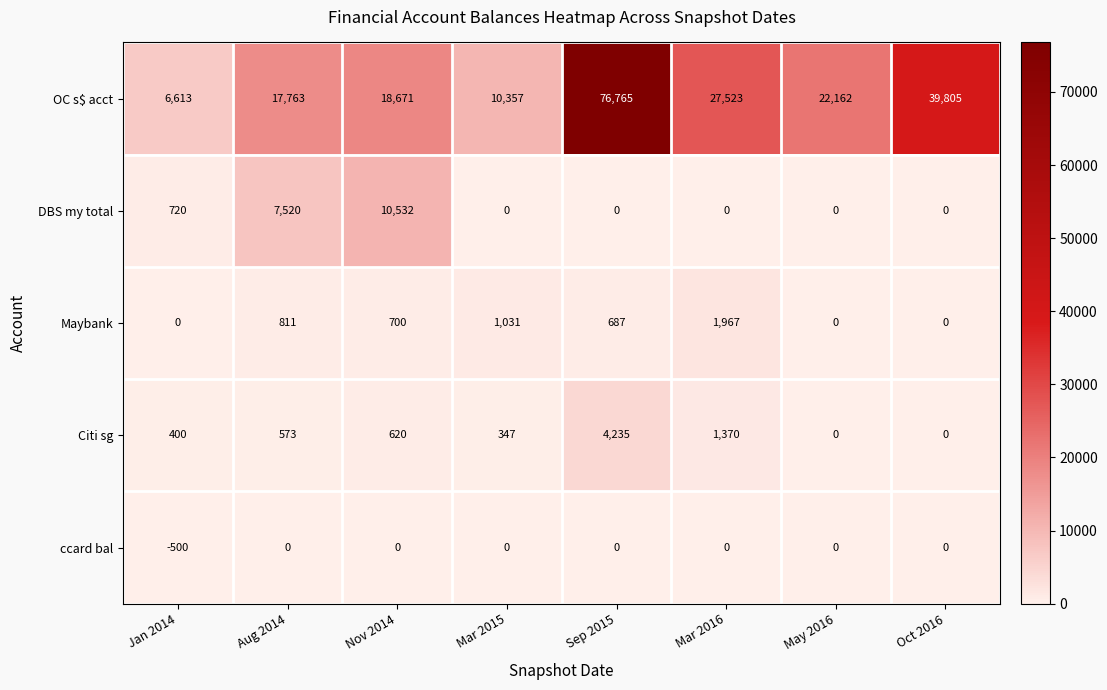

What is the average value of the ccard bal series?

-62